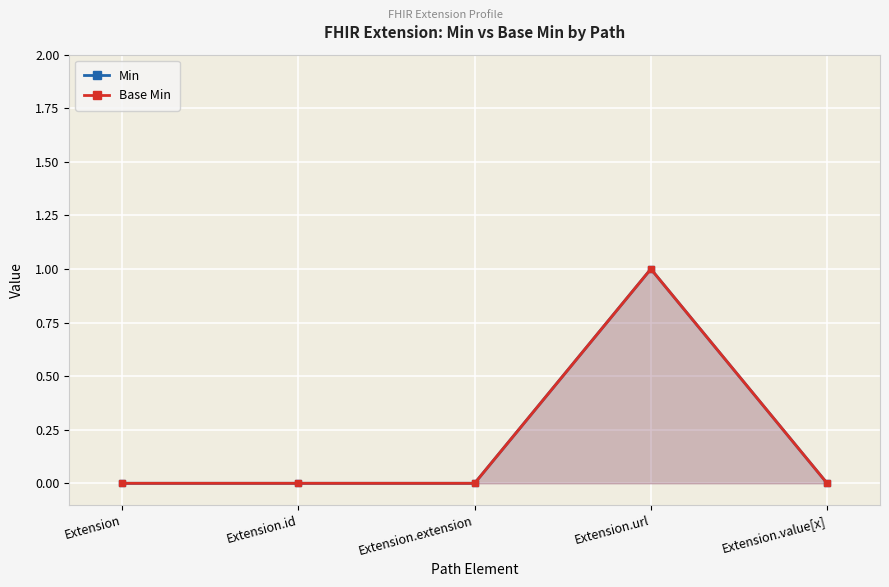

Which series has the widest spread of values?

Min